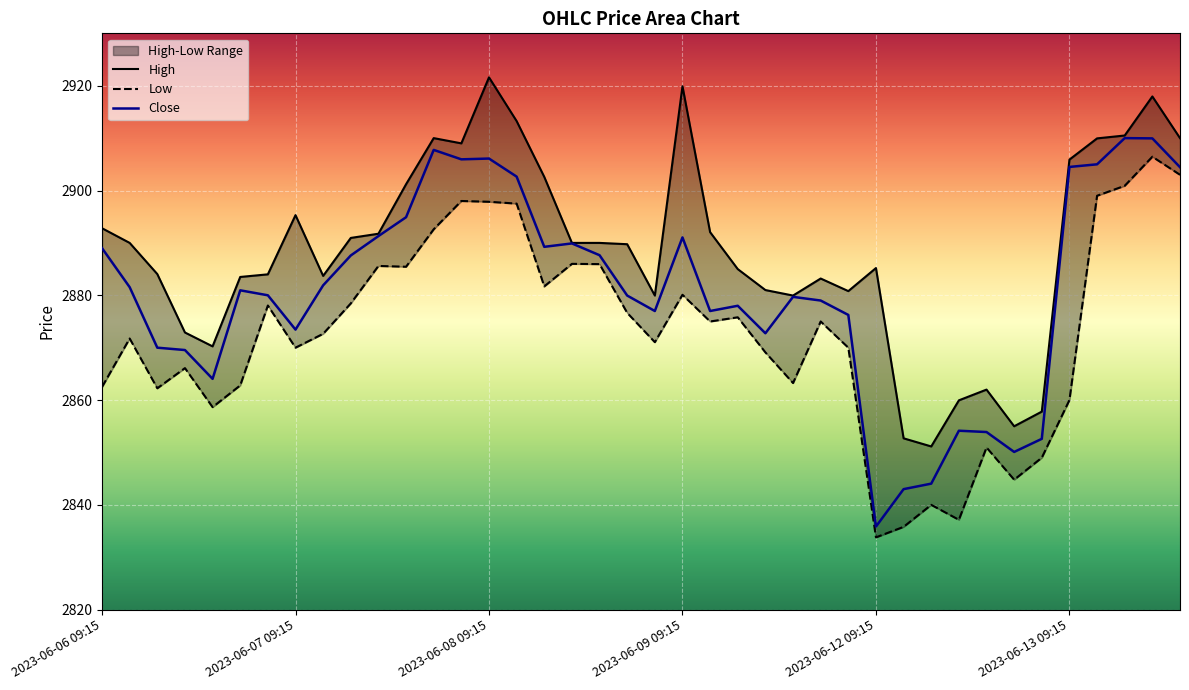

Rank the series at 39 from lowest to highest value.

Low, Close, High